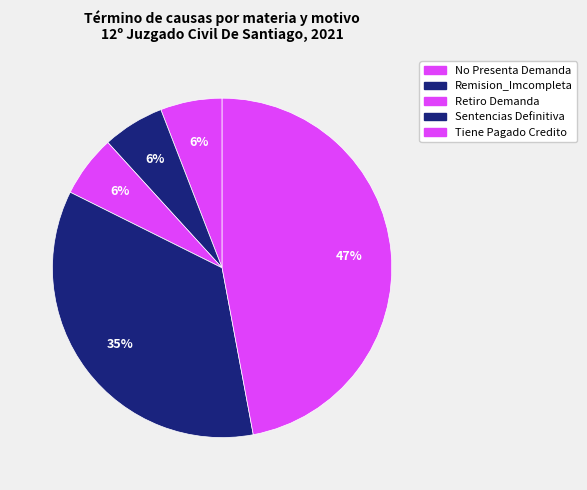

Is it true that Sentencias Definitiva is 20% of the pie?

False